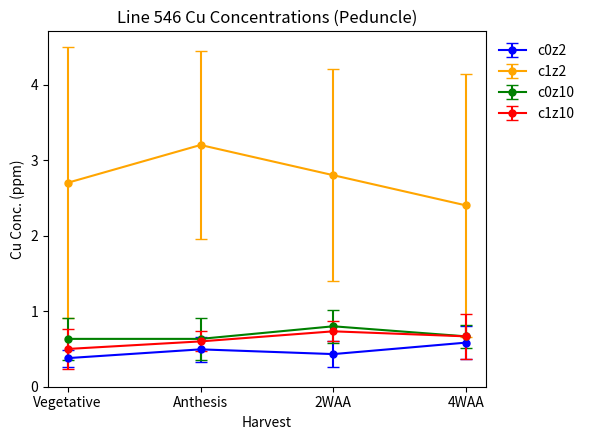

What is the label of the 4th point from the left?

4WAA